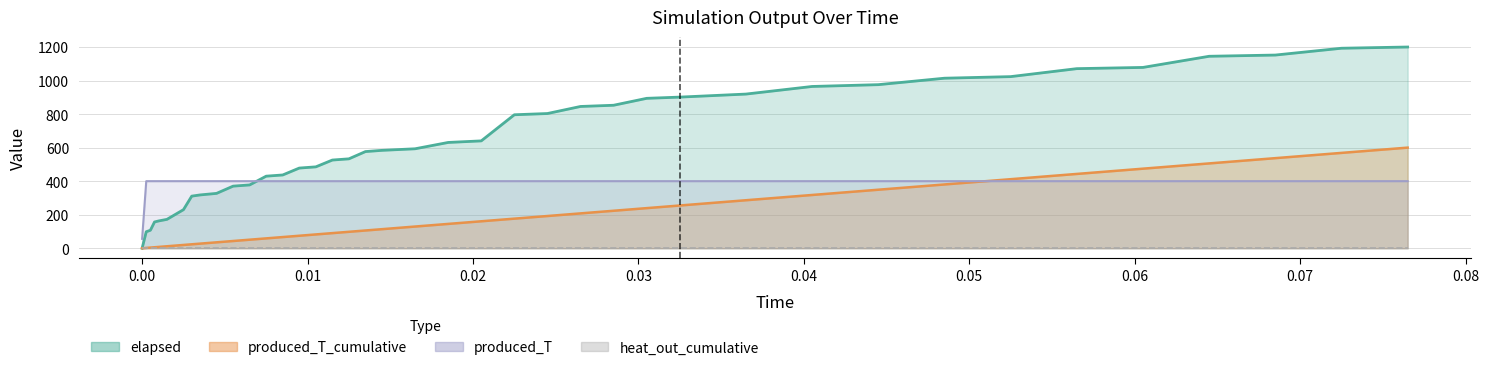

What position from the left is 0.0015?

6